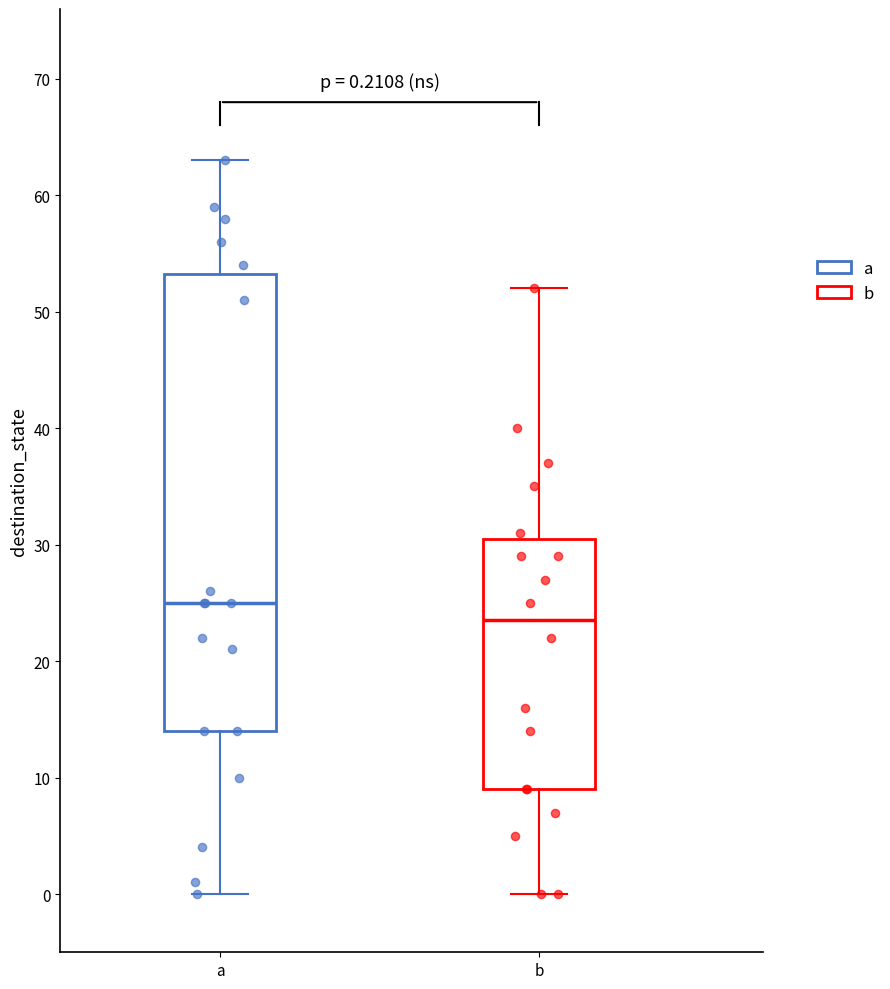

Comparing the boxes themselves (not the whiskers), which one is the tallest?

a